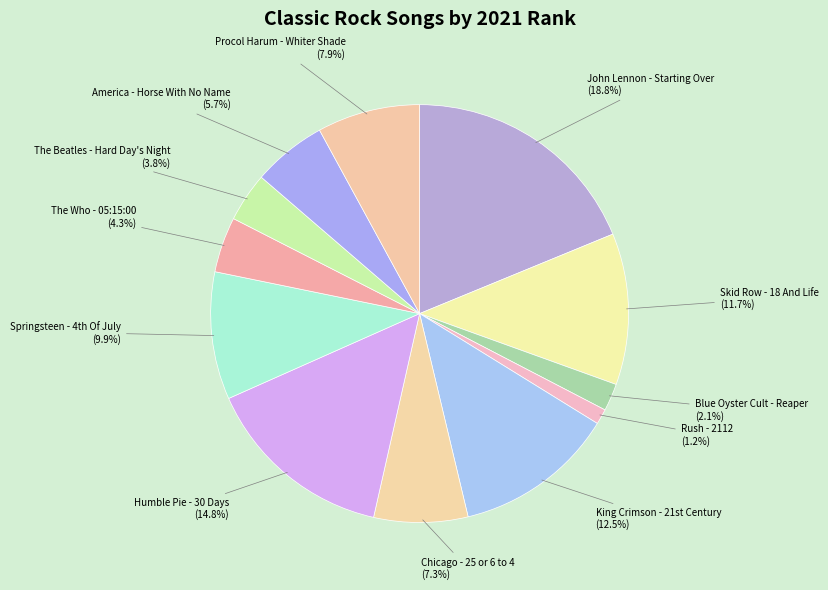

How many slices are in this pie chart?

12